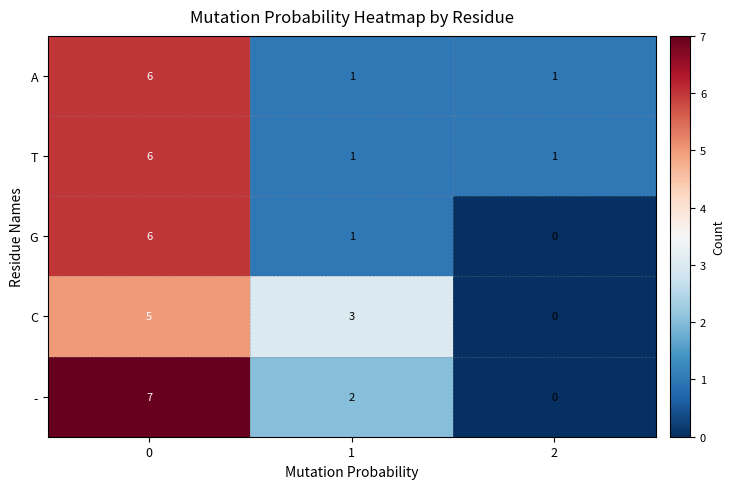

Read the A value at 0.

6